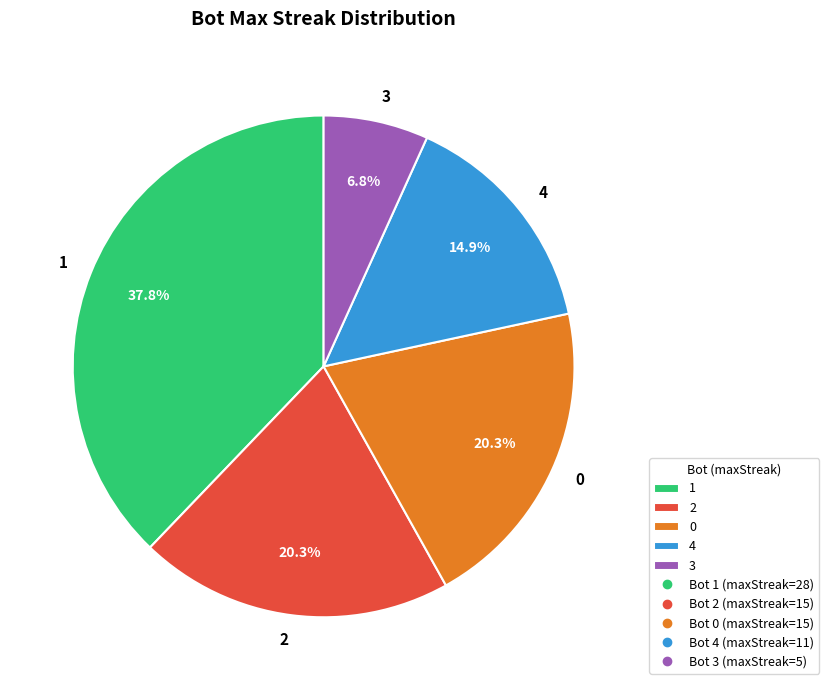

Which has a higher value, 2 or 3?

2